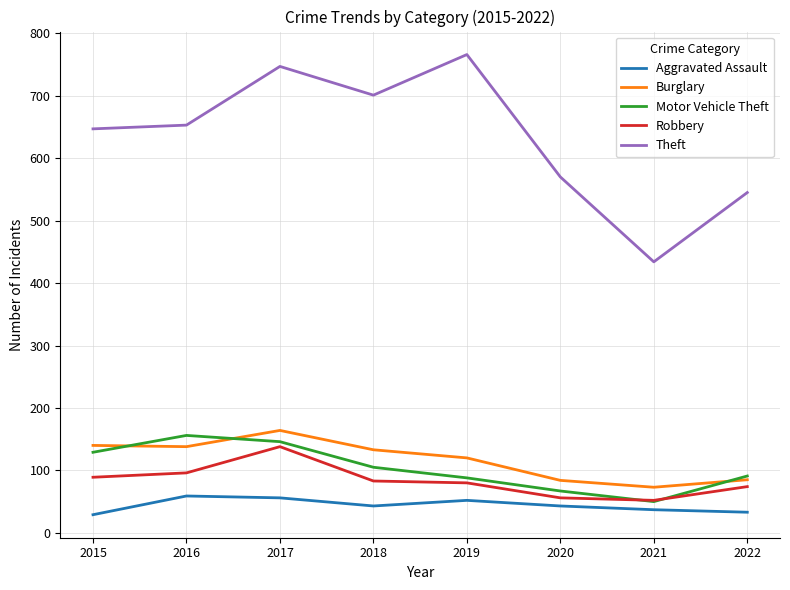

The value of Theft at 2022 is 545. True or false?

True